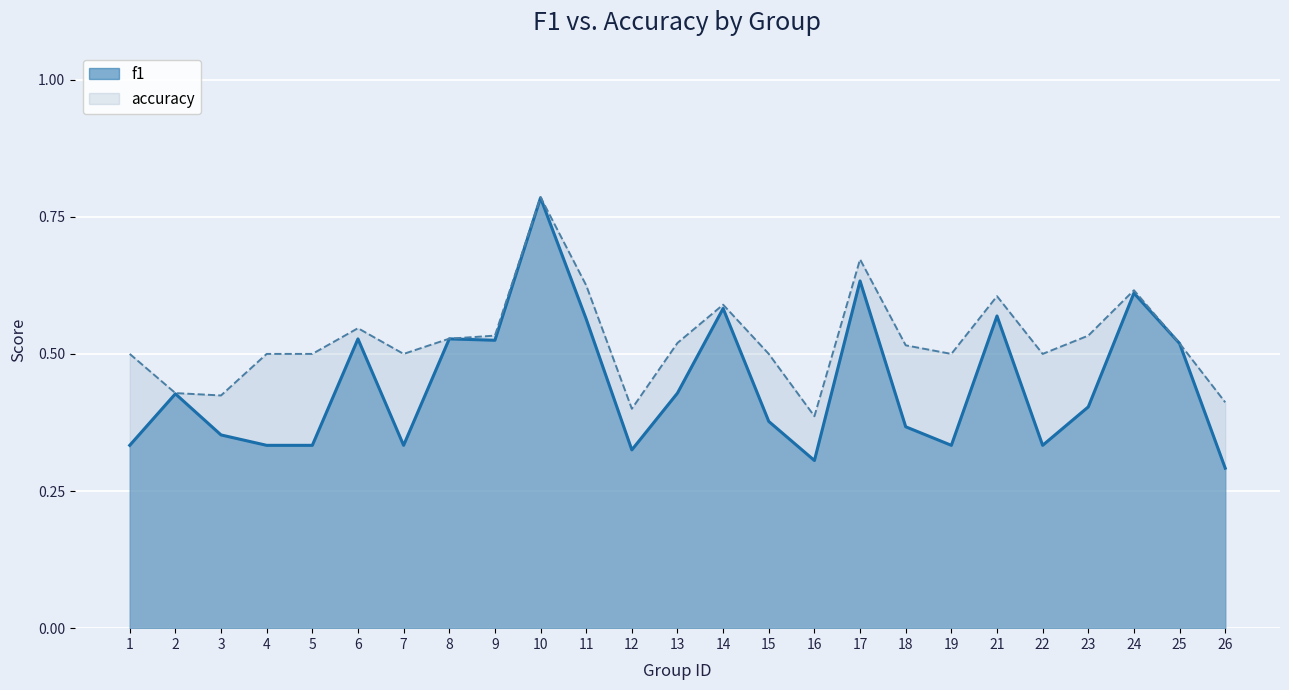

At which label does accuracy reach its minimum?

16